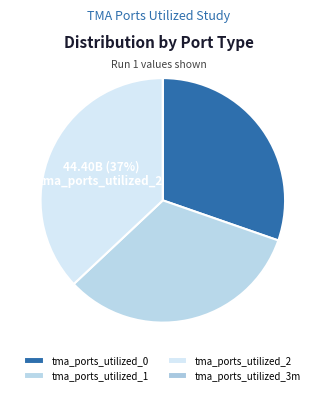

Count the number of slices in the pie.

4